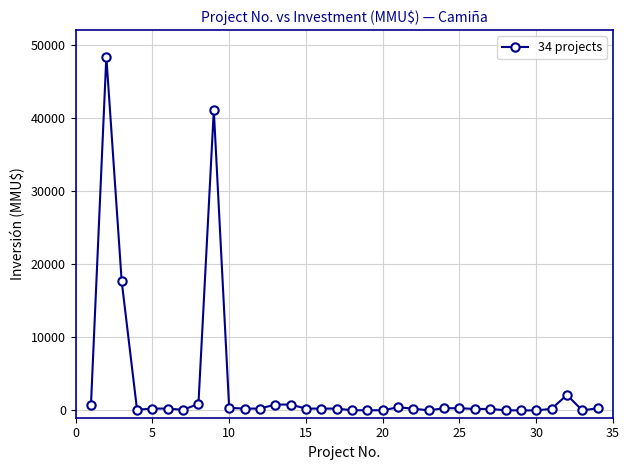

What is the sum of all values?

117101